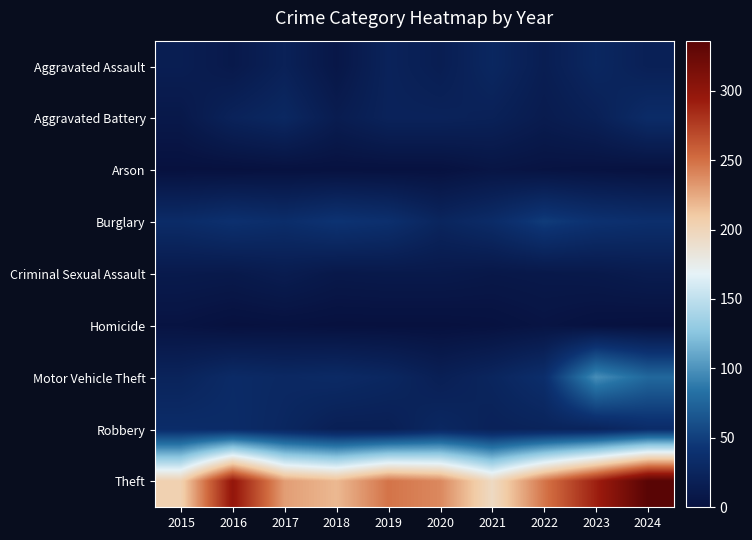

Which has a higher value, 2018 or 2016?

2016